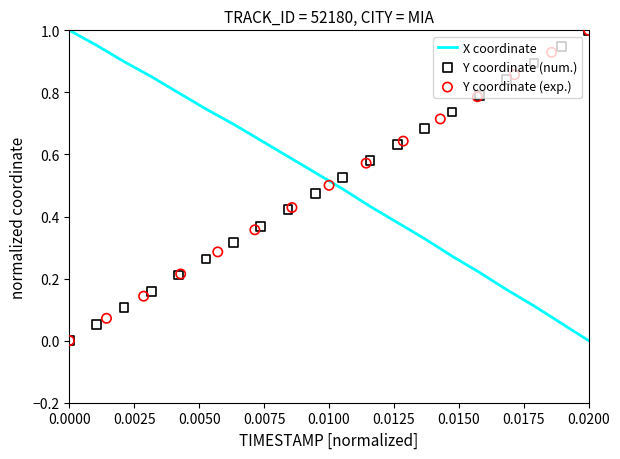

Which series has the widest spread of Y values?

X